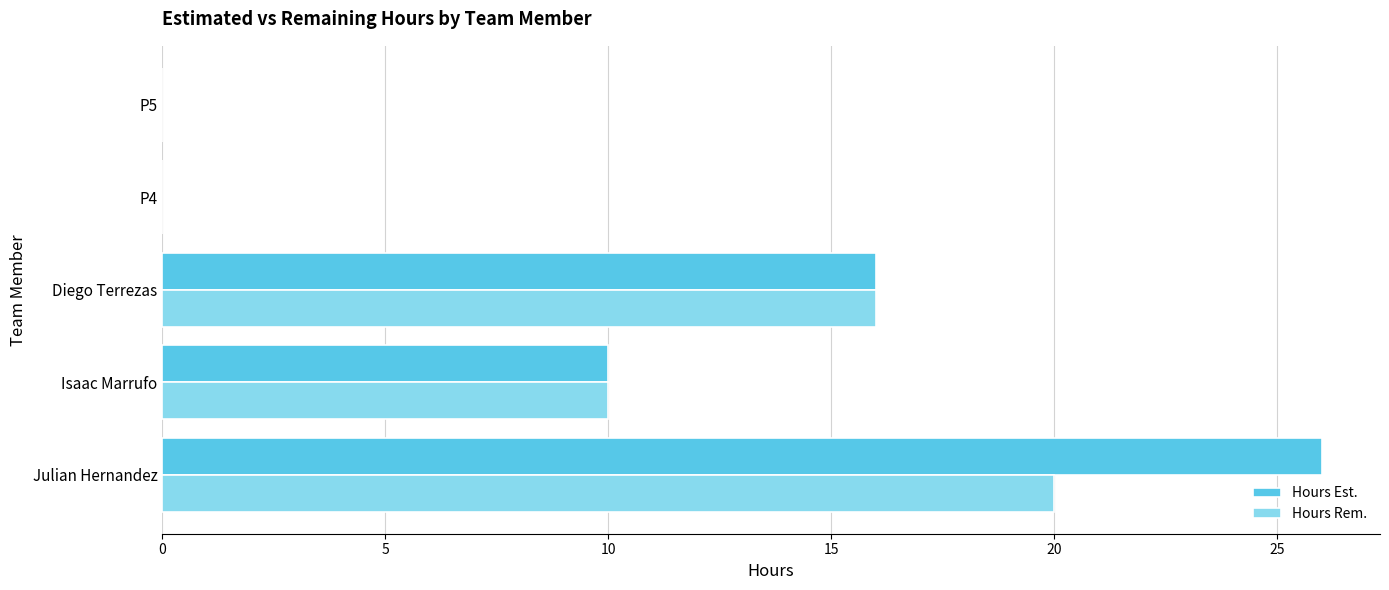

How many distinct data groups are displayed?

2